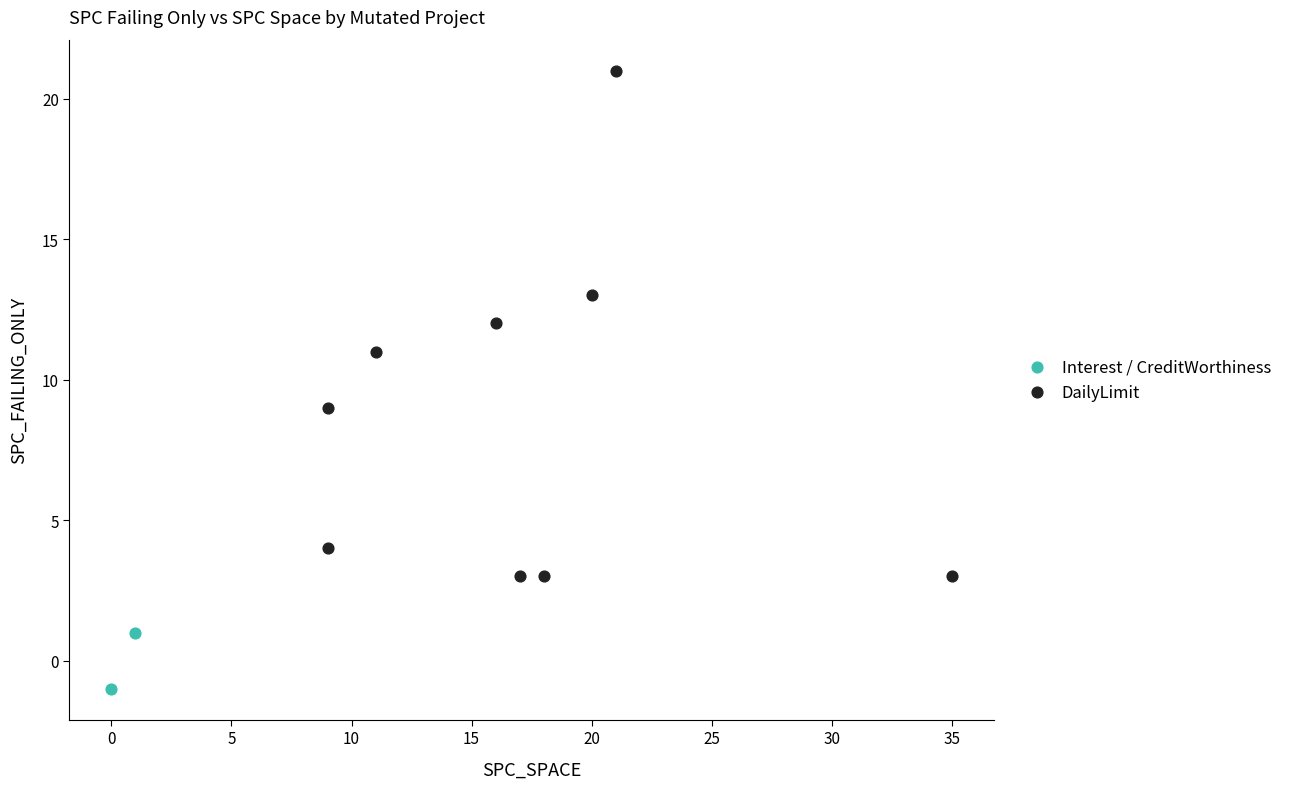

Which series has the widest spread of Y values?

DailyLimit